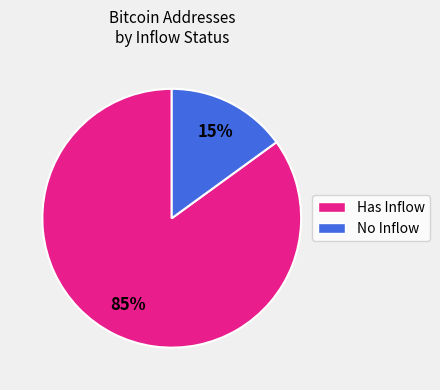

How many slices are in this pie chart?

2